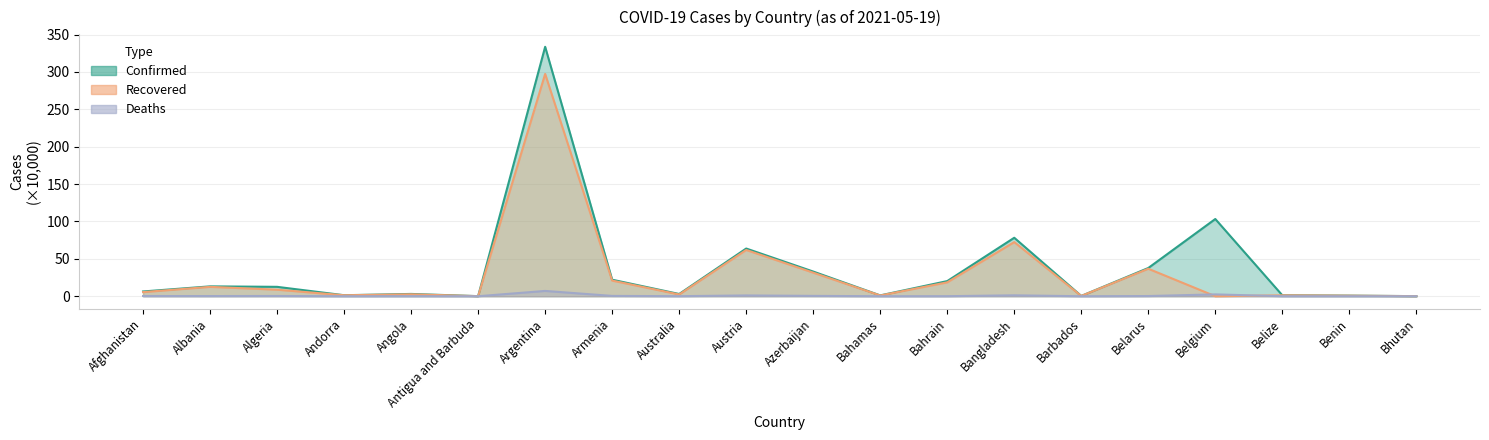

Where is Deaths nearest to the value 3?

Belgium